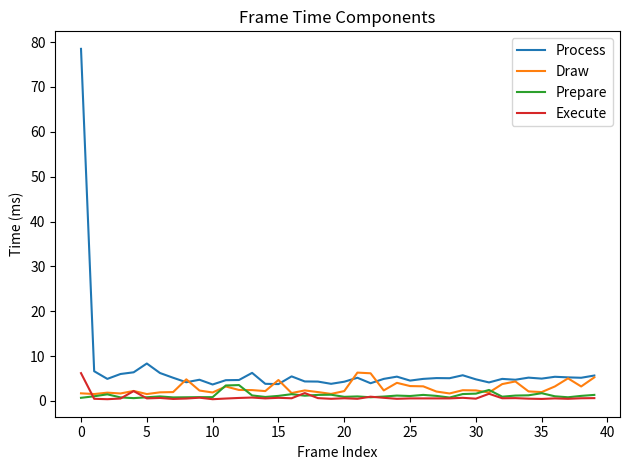

What is the highest value of the Process series?

78.5